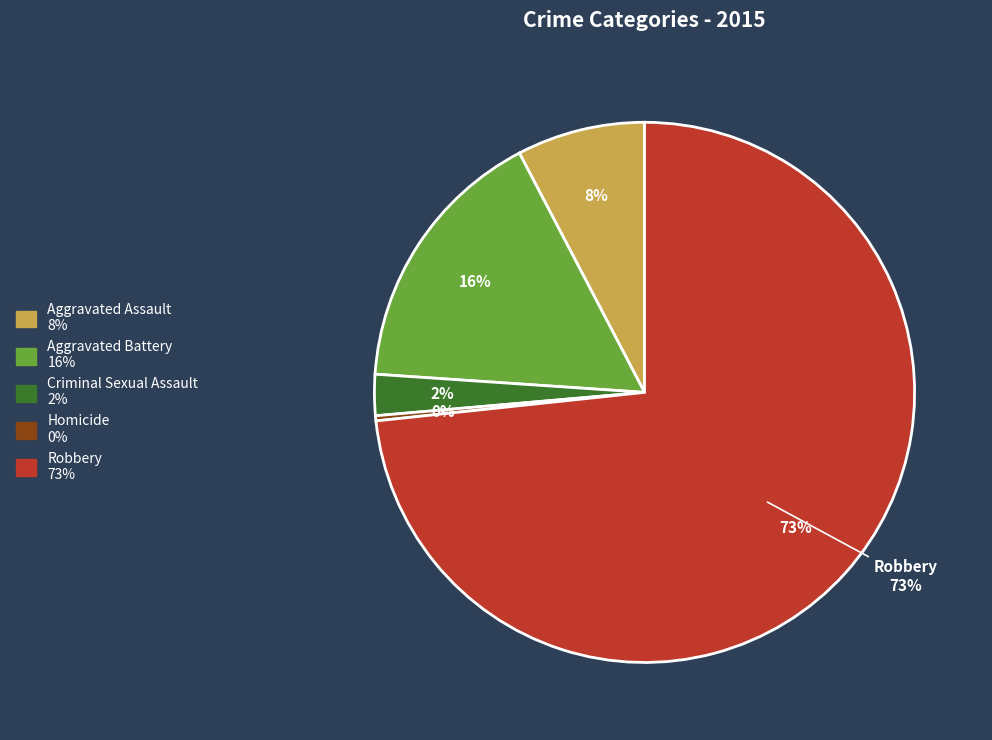

Count the number of slices in the pie.

5